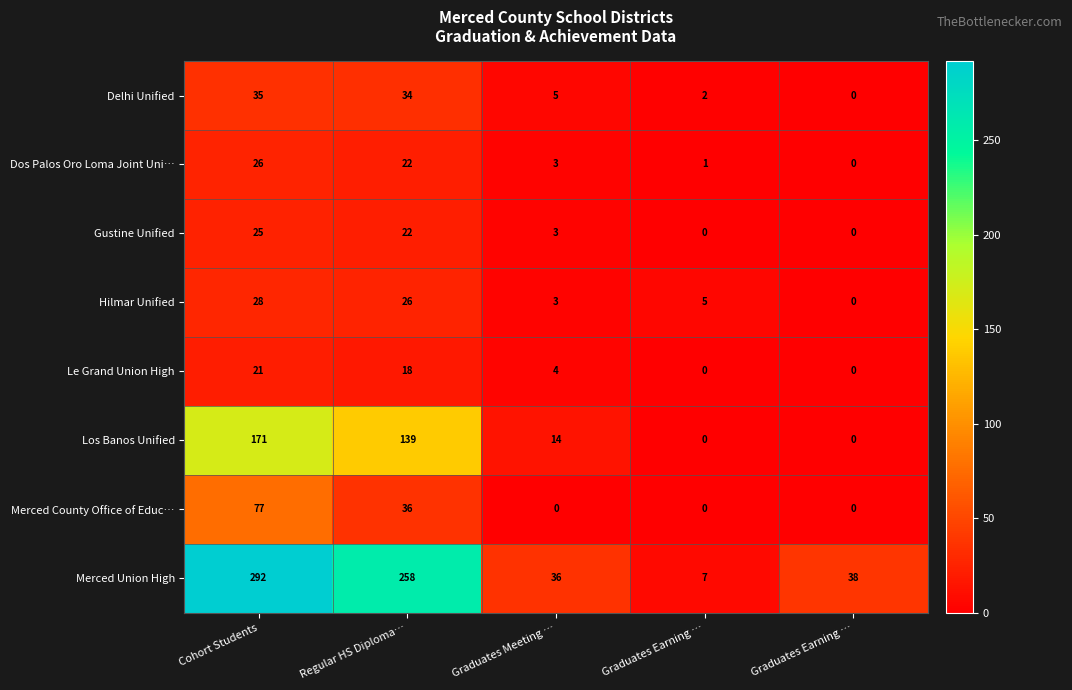

How many values in Merced County Office of Educ… are above zero?

2